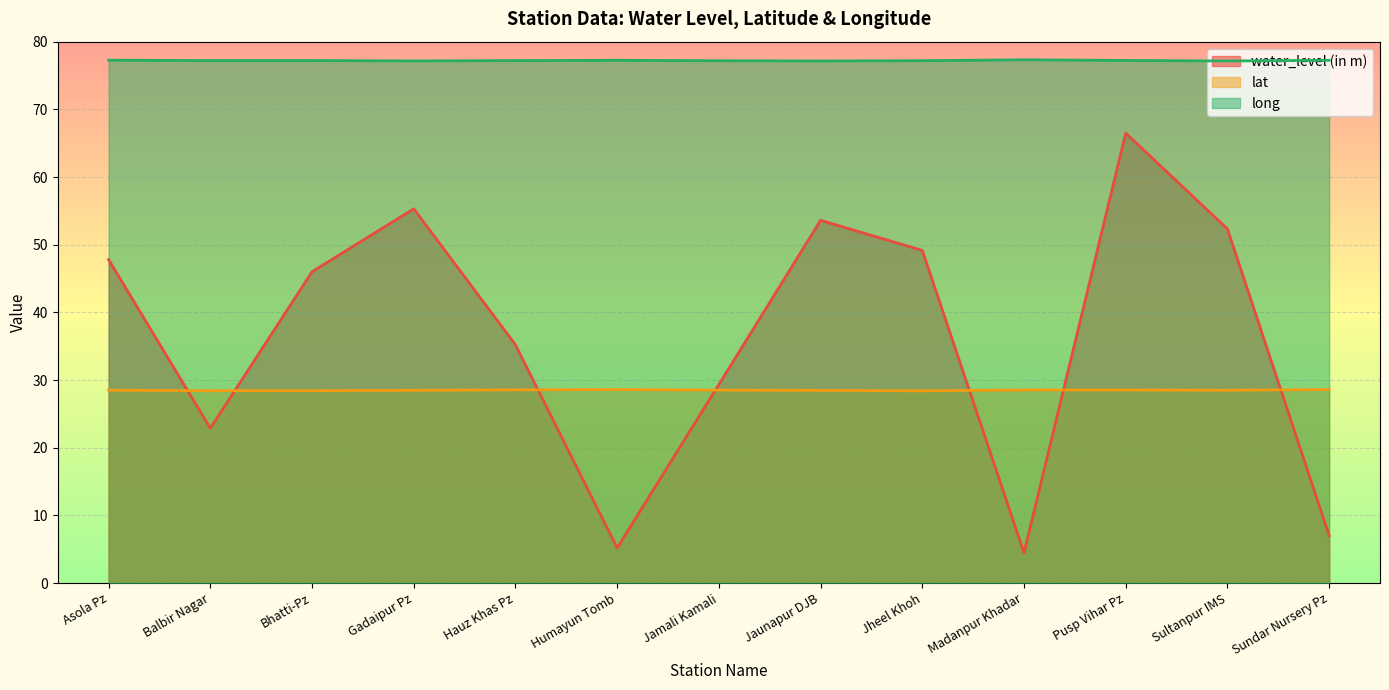

At which category does water_level (in m) reach its first local valley?

Balbir Nagar